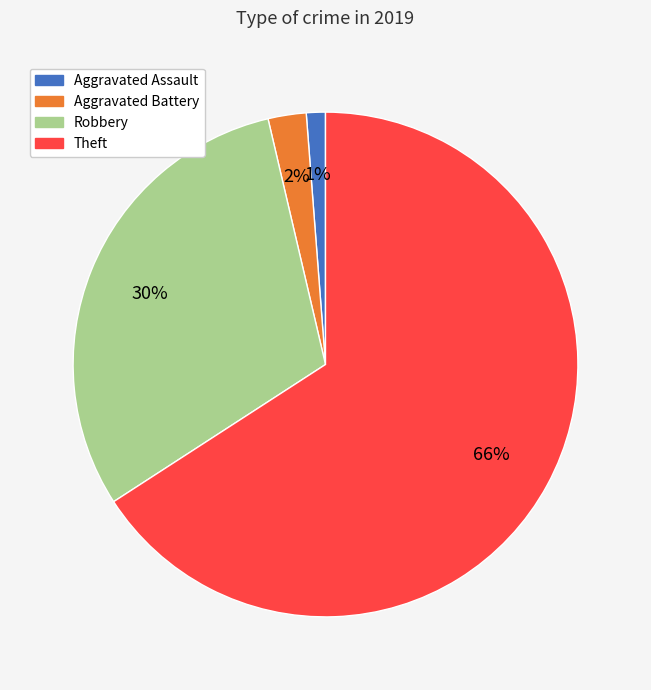

Which slice is the smallest?

Aggravated Assault